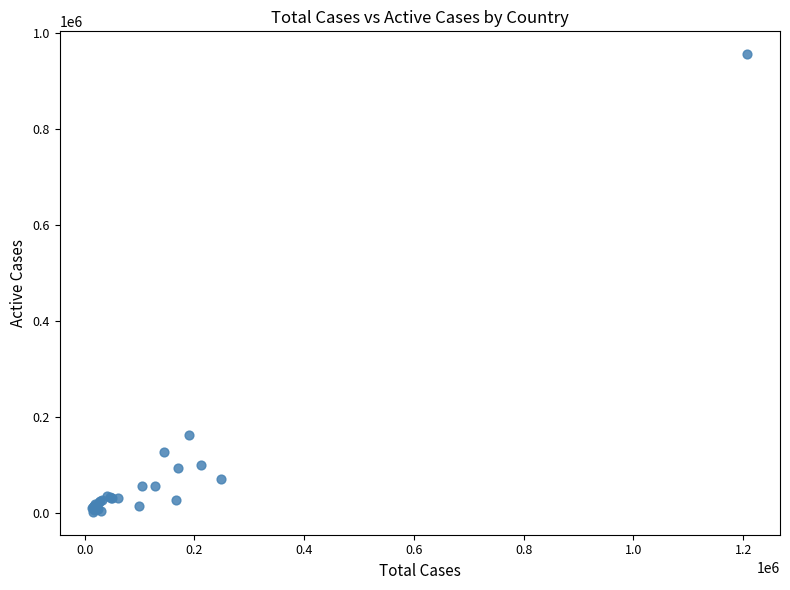

What Y value in the scatter plot is closest to 478982?

161506